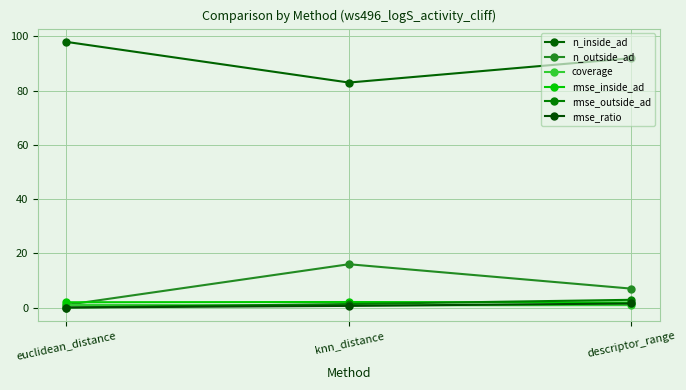

Is it true that rmse_ratio equals 0.9 at knn_distance?

False